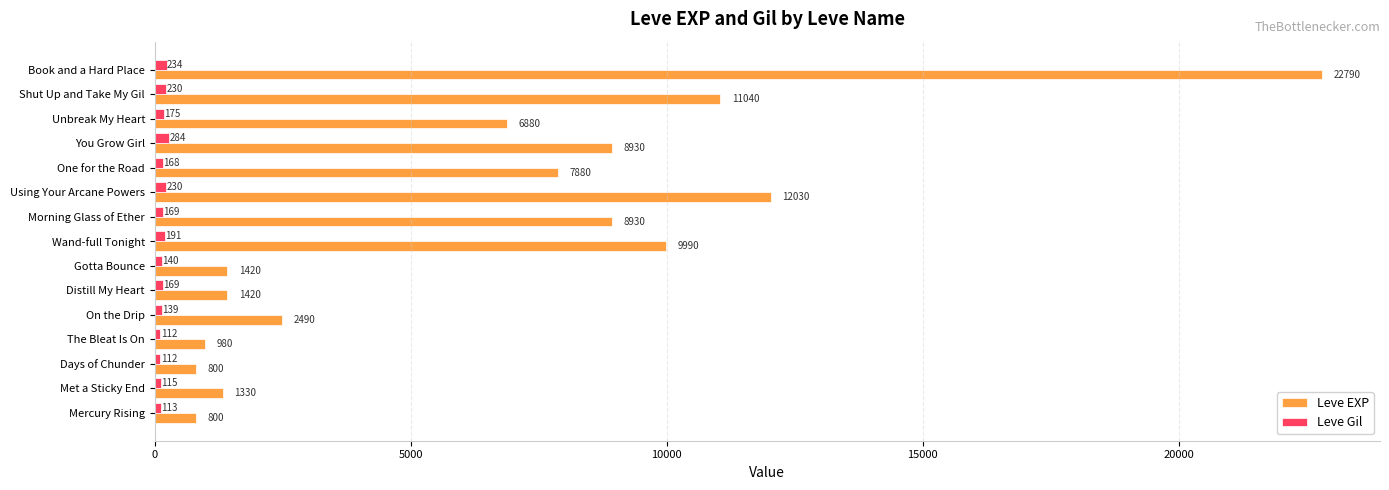

Which series has the largest total across all categories?

Leve EXP